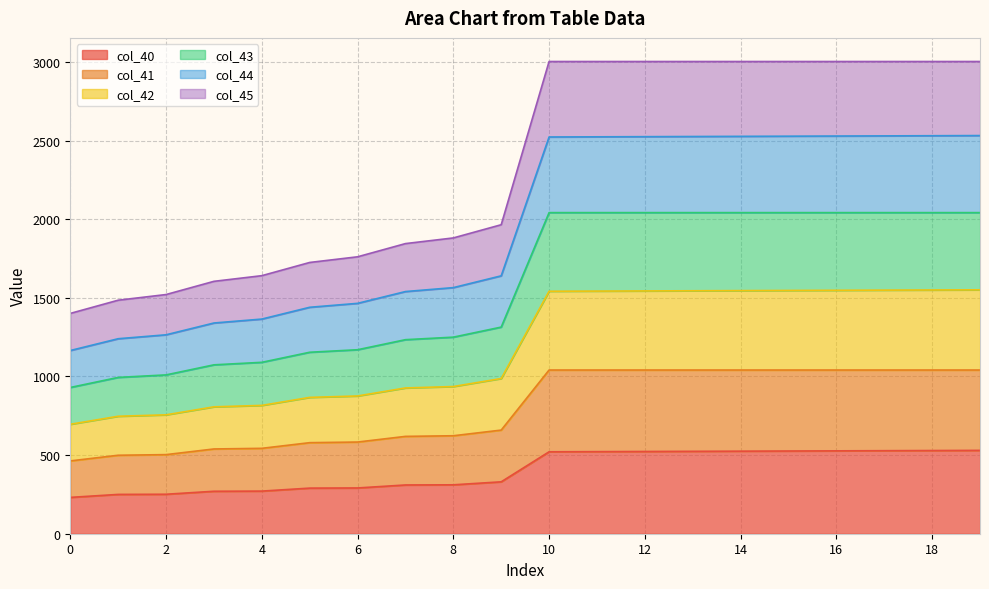

True or false: col_45 has more than 2 points higher than both neighbors.

False